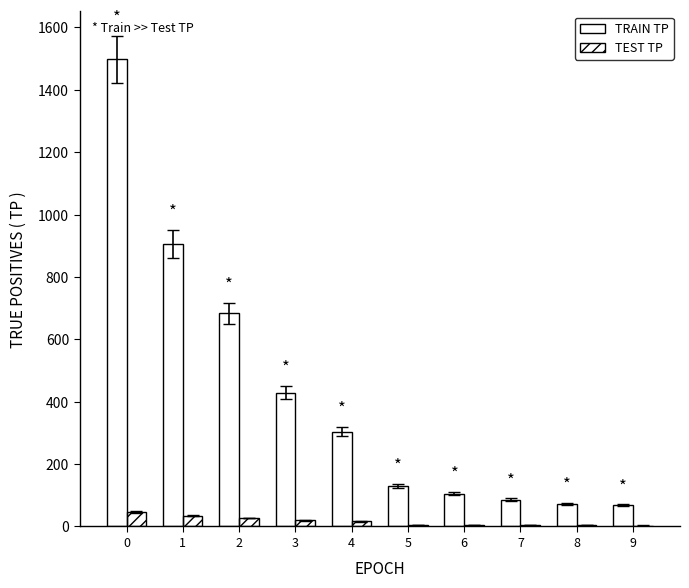

What is the maximum value shown in the chart?

1498